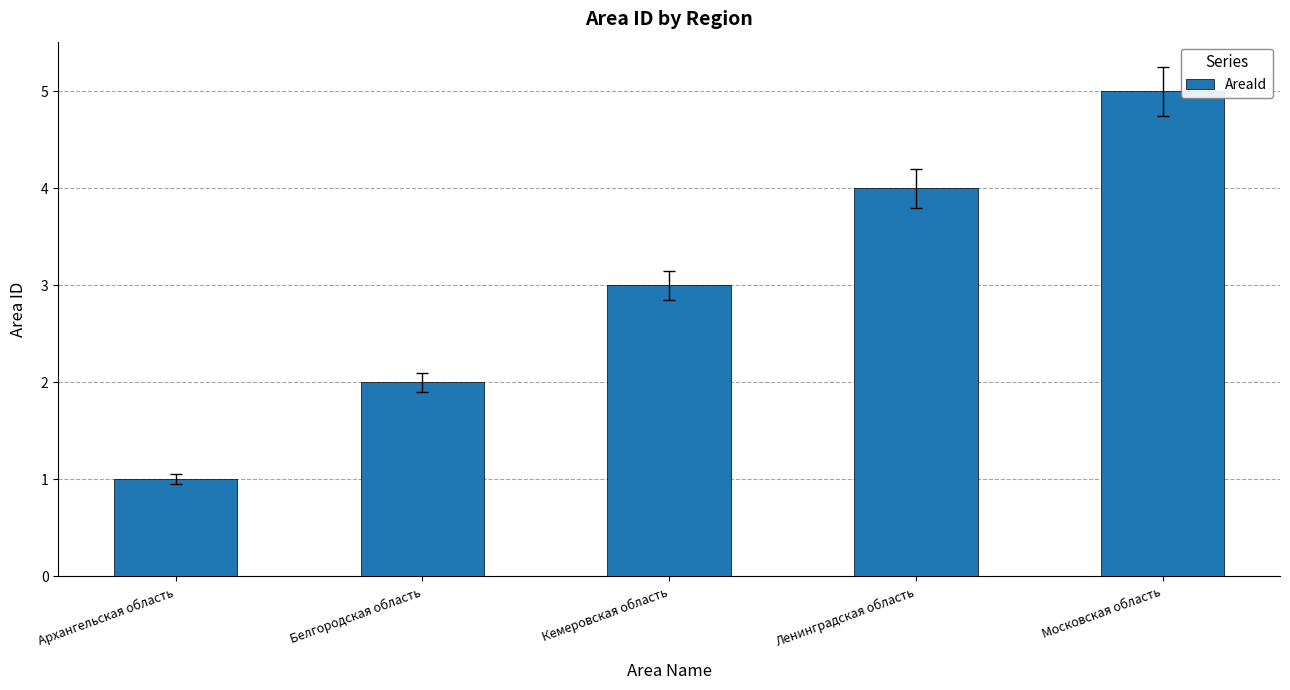

Reading left to right, list all the values displayed in this chart.

1	2	3	4	5